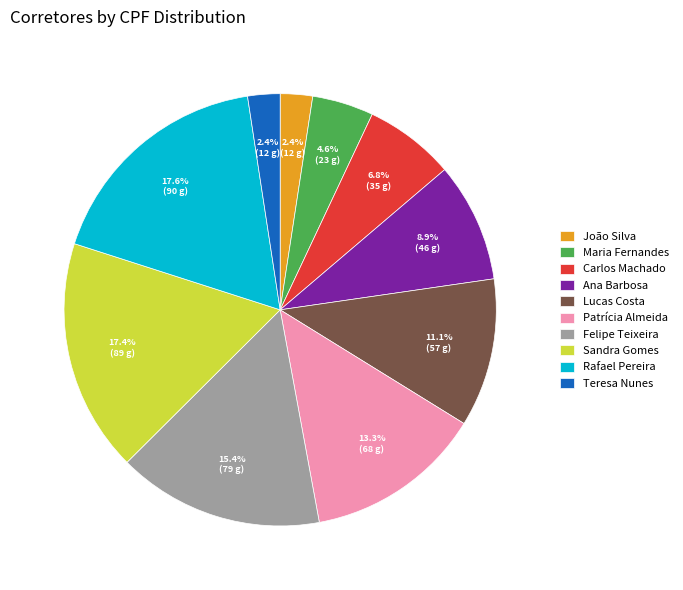

Is there any slice that represents more than half of the pie?

No